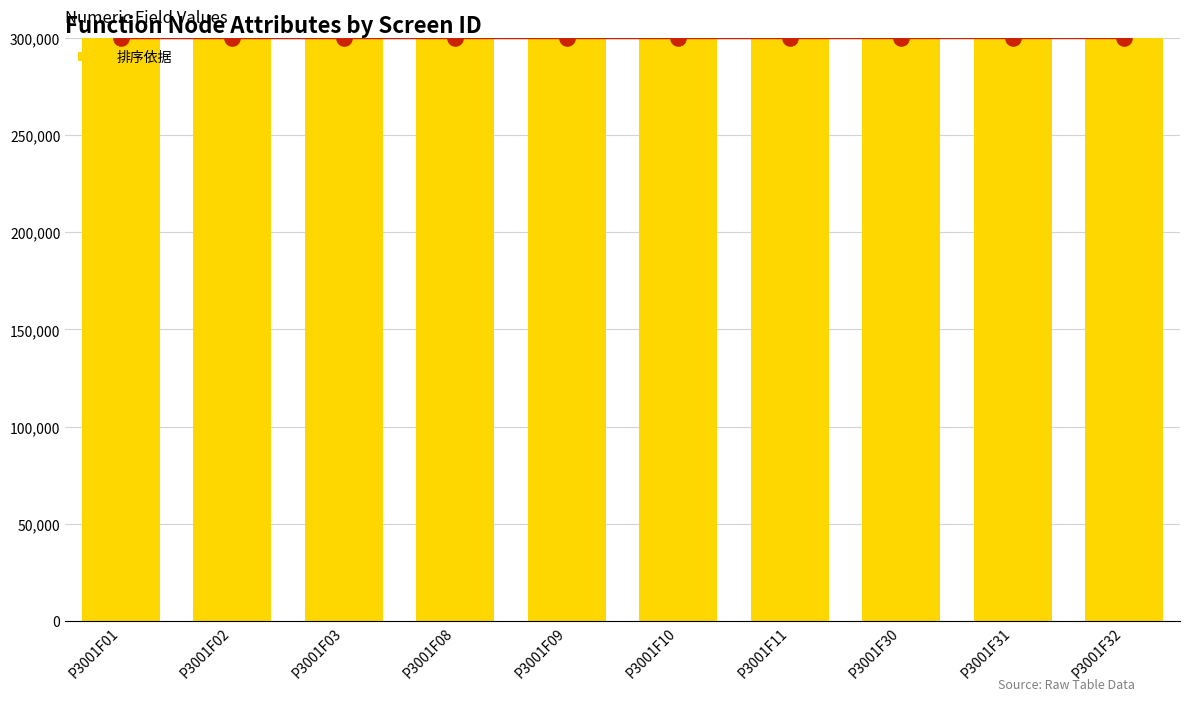

What is the change in value from P3001F03 to P3001F09?

+6